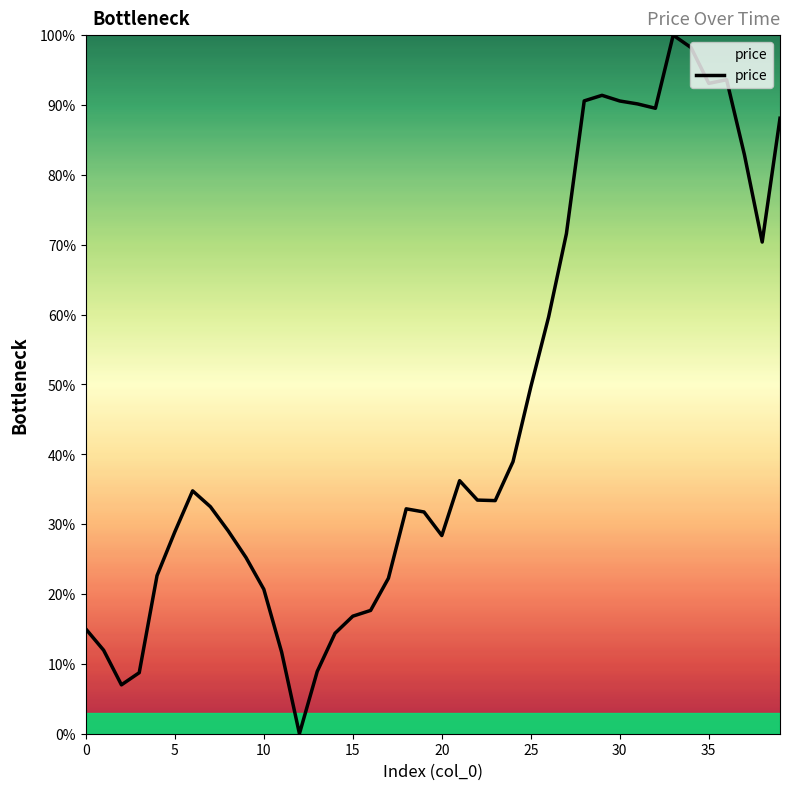

What is the maximum value shown in the chart?

100.0